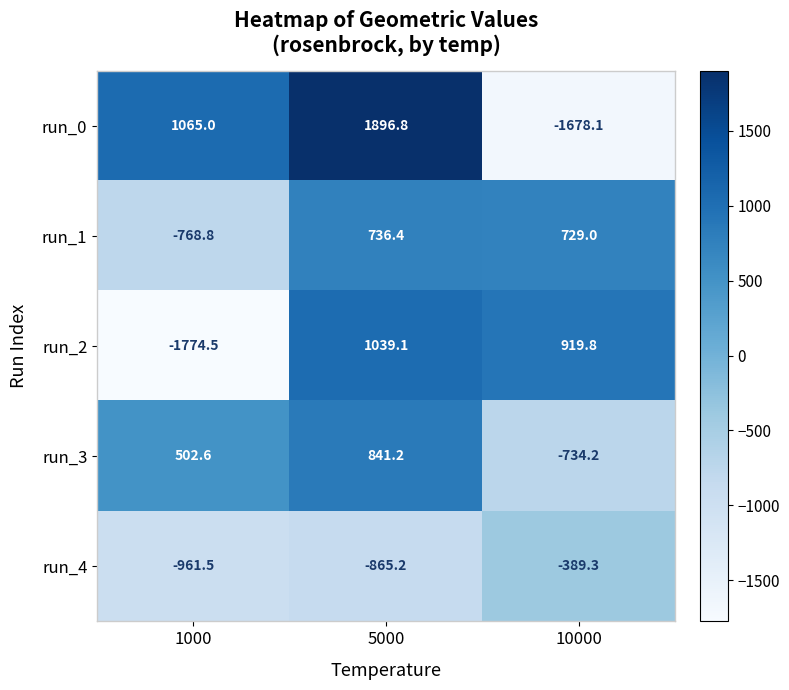

Which series has the largest range (max minus min)?

run_0